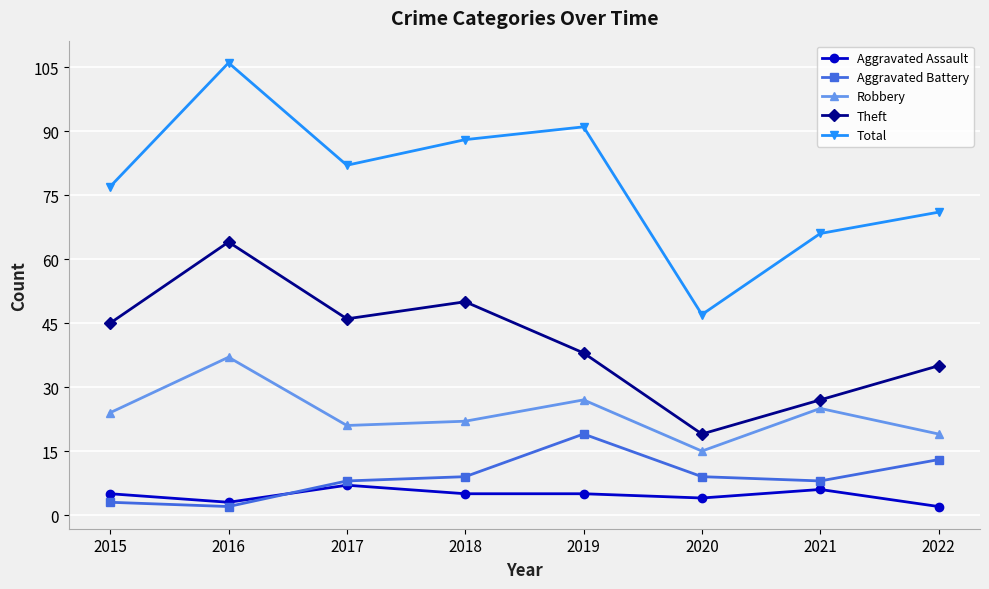

Is the value of Robbery at 2017 greater than the value of Aggravated Assault at 2022?

Yes